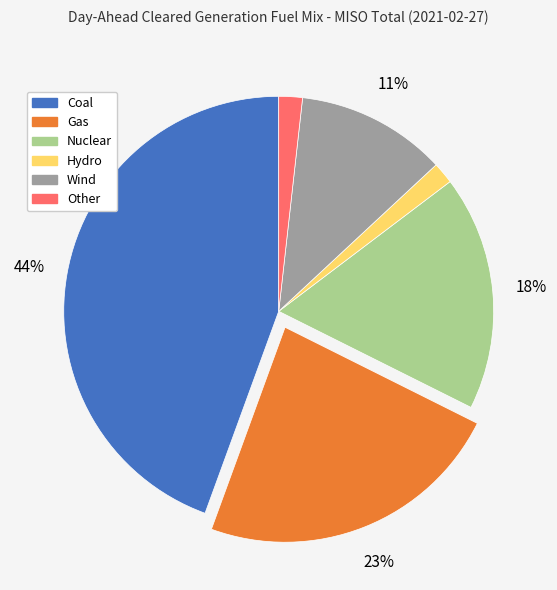

How many segments does this pie chart have?

6